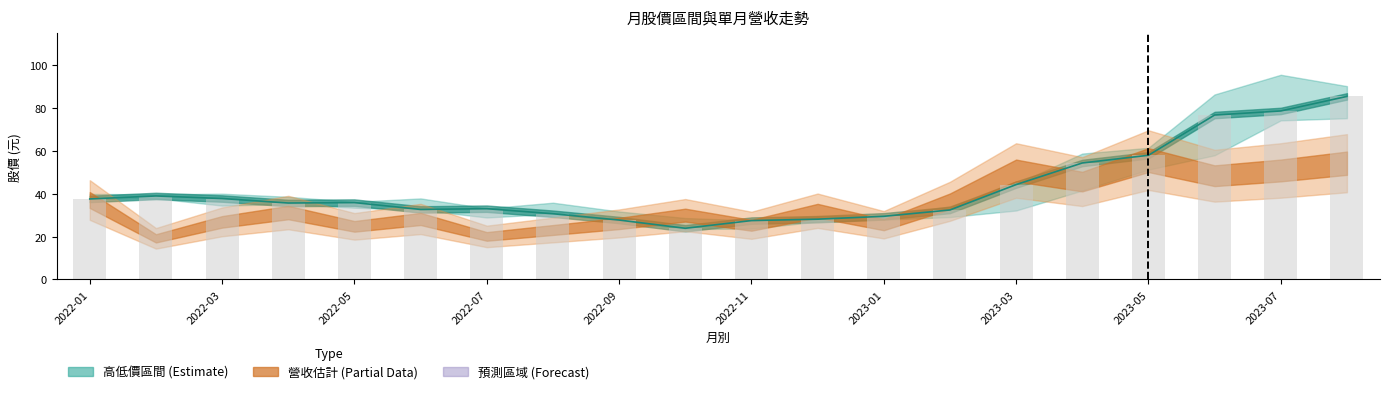

What is the approximate value at 15?

54.4